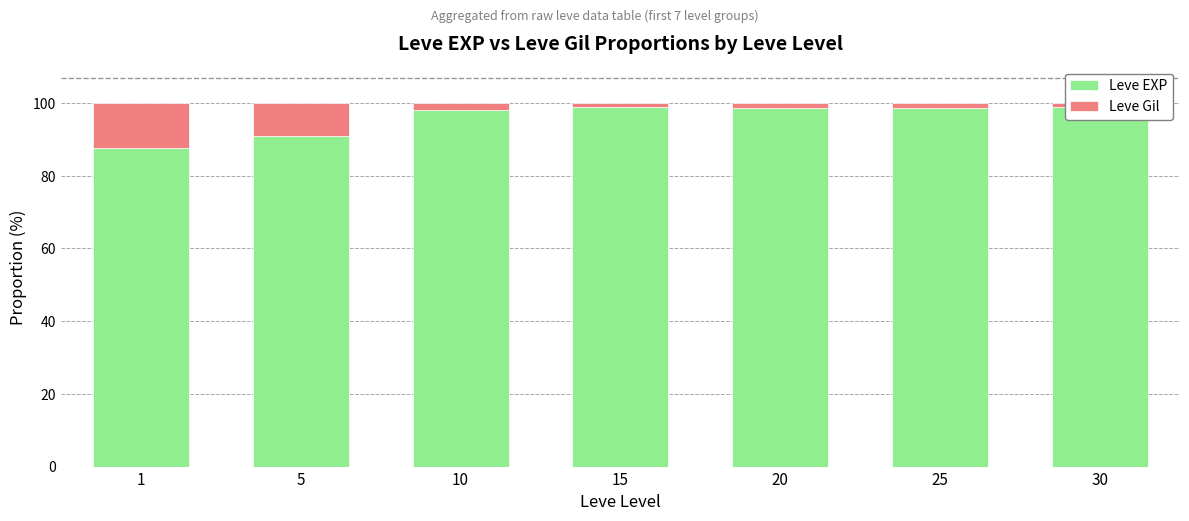

What is the total value across all series at 1?

100.0